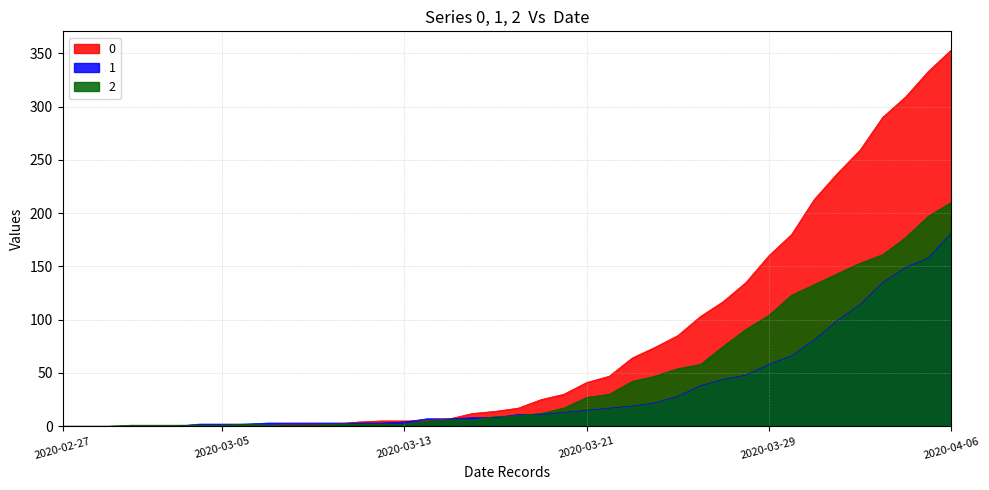

Rank the series by their maximum value, from lowest to highest.

1, 2, 0